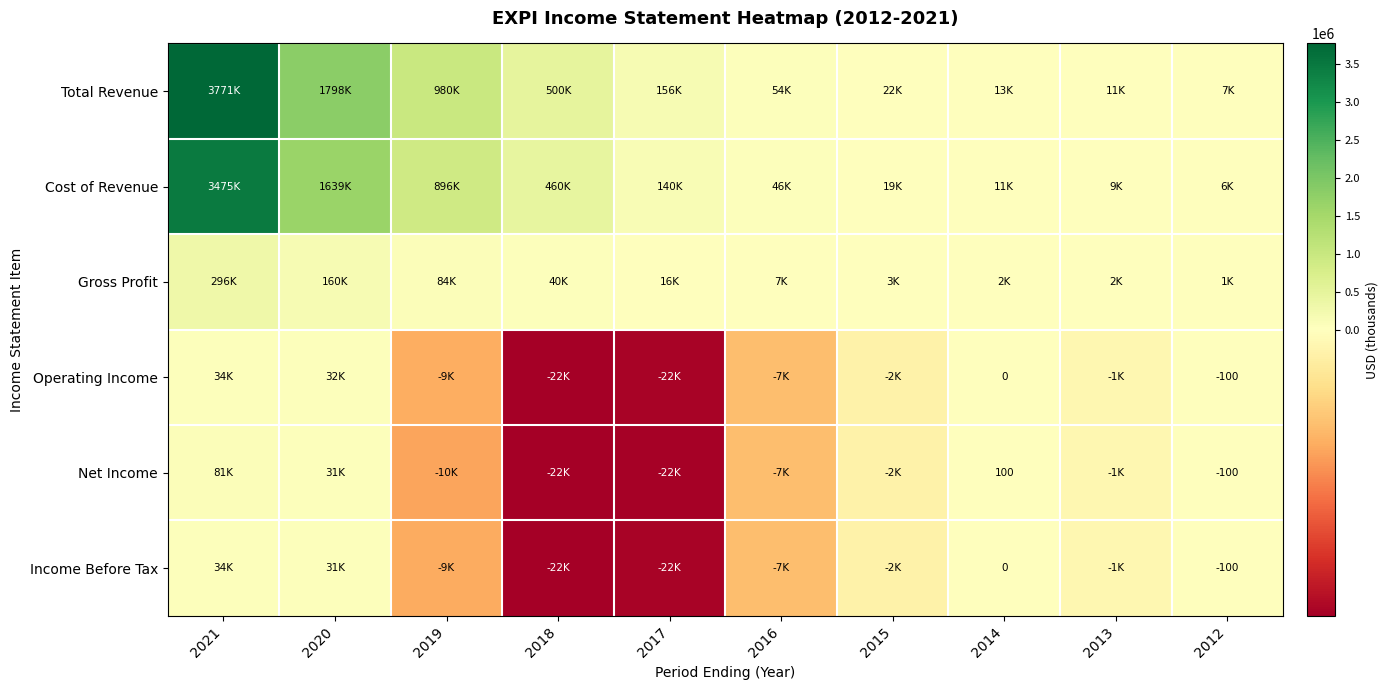

What is the difference between the second highest and minimum values in the Gross Profit series?

158600